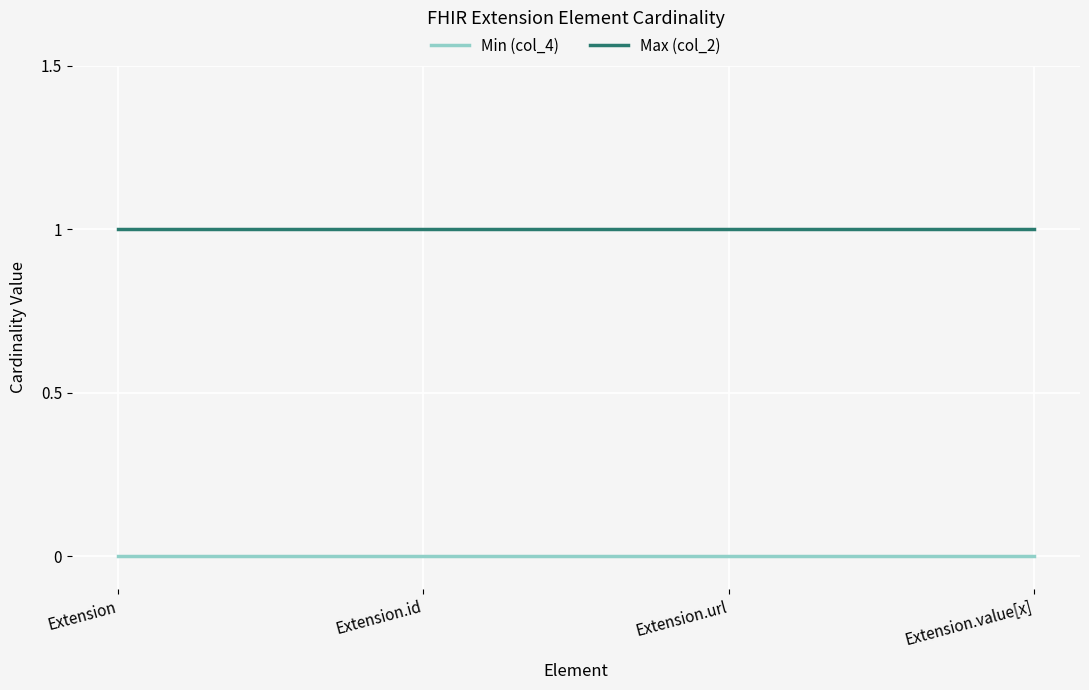

Rank the series by their maximum value, from lowest to highest.

Min (col_4), Max (col_2)